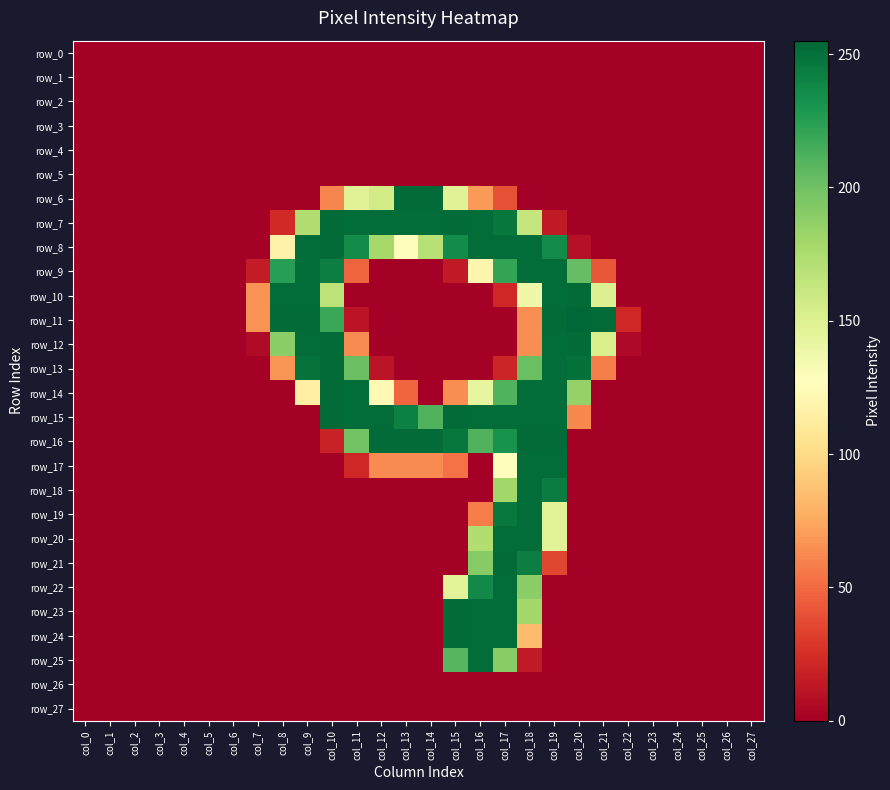

Reading left to right, what are all the values shown in this chart?

row_0: 0	0	0	0	0	0	0	0	0	0	0	0	0	0	0	0	0	0	0	0	0	0	0	0	0	0	0	0
row_1: 0	0	0	0	0	0	0	0	0	0	0	0	0	0	0	0	0	0	0	0	0	0	0	0	0	0	0	0
row_2: 0	0	0	0	0	0	0	0	0	0	0	0	0	0	0	0	0	0	0	0	0	0	0	0	0	0	0	0
row_3: 0	0	0	0	0	0	0	0	0	0	0	0	0	0	0	0	0	0	0	0	0	0	0	0	0	0	0	0
row_4: 0	0	0	0	0	0	0	0	0	0	0	0	0	0	0	0	0	0	0	0	0	0	0	0	0	0	0	0
row_5: 0	0	0	0	0	0	0	0	0	0	0	0	0	0	0	0	0	0	0	0	0	0	0	0	0	0	0	0
row_6: 0	0	0	0	0	0	0	0	0	0	61	148	156	253	253	148	69	39	0	0	0	0	0	0	0	0	0	0
row_7: 0	0	0	0	0	0	0	0	22	173	253	252	252	252	252	253	252	247	163	14	0	0	0	0	0	0	0	0
row_8: 0	0	0	0	0	0	0	0	117	252	253	236	178	126	170	236	252	252	252	236	9	0	0	0	0	0	0	0
row_9: 0	0	0	0	0	0	0	15	225	252	243	47	0	0	0	14	120	221	252	252	204	42	0	0	0	0	0	0
row_10: 0	0	0	0	0	0	0	66	252	252	167	0	0	0	0	0	0	21	138	252	253	150	0	0	0	0	0	0
row_11: 0	0	0	0	0	0	0	66	253	253	219	11	0	0	0	0	0	0	64	253	255	253	21	0	0	0	0	0
row_12: 0	0	0	0	0	0	0	6	189	252	253	63	0	0	0	0	0	0	64	252	253	153	5	0	0	0	0	0
row_13: 0	0	0	0	0	0	0	0	67	249	253	202	11	0	0	0	0	20	202	252	250	58	0	0	0	0	0	0
row_14: 0	0	0	0	0	0	0	0	0	115	253	252	123	48	0	64	143	211	252	252	185	0	0	0	0	0	0	0
row_15: 0	0	0	0	0	0	0	0	0	0	253	252	252	242	211	253	252	252	252	252	62	0	0	0	0	0	0	0
row_16: 0	0	0	0	0	0	0	0	0	0	18	199	253	253	253	247	211	232	253	253	0	0	0	0	0	0	0	0
row_17: 0	0	0	0	0	0	0	0	0	0	0	21	63	63	63	53	0	127	252	252	0	0	0	0	0	0	0	0
row_18: 0	0	0	0	0	0	0	0	0	0	0	0	0	0	0	0	0	180	252	244	0	0	0	0	0	0	0	0
row_19: 0	0	0	0	0	0	0	0	0	0	0	0	0	0	0	0	57	246	252	147	0	0	0	0	0	0	0	0
row_20: 0	0	0	0	0	0	0	0	0	0	0	0	0	0	0	0	173	252	252	147	0	0	0	0	0	0	0	0
row_21: 0	0	0	0	0	0	0	0	0	0	0	0	0	0	0	0	191	253	243	35	0	0	0	0	0	0	0	0
row_22: 0	0	0	0	0	0	0	0	0	0	0	0	0	0	0	146	237	252	189	0	0	0	0	0	0	0	0	0
row_23: 0	0	0	0	0	0	0	0	0	0	0	0	0	0	0	253	252	252	180	0	0	0	0	0	0	0	0	0
row_24: 0	0	0	0	0	0	0	0	0	0	0	0	0	0	0	253	252	252	84	0	0	0	0	0	0	0	0	0
row_25: 0	0	0	0	0	0	0	0	0	0	0	0	0	0	0	209	252	190	14	0	0	0	0	0	0	0	0	0
row_26: 0	0	0	0	0	0	0	0	0	0	0	0	0	0	0	0	0	0	0	0	0	0	0	0	0	0	0	0
row_27: 0	0	0	0	0	0	0	0	0	0	0	0	0	0	0	0	0	0	0	0	0	0	0	0	0	0	0	0